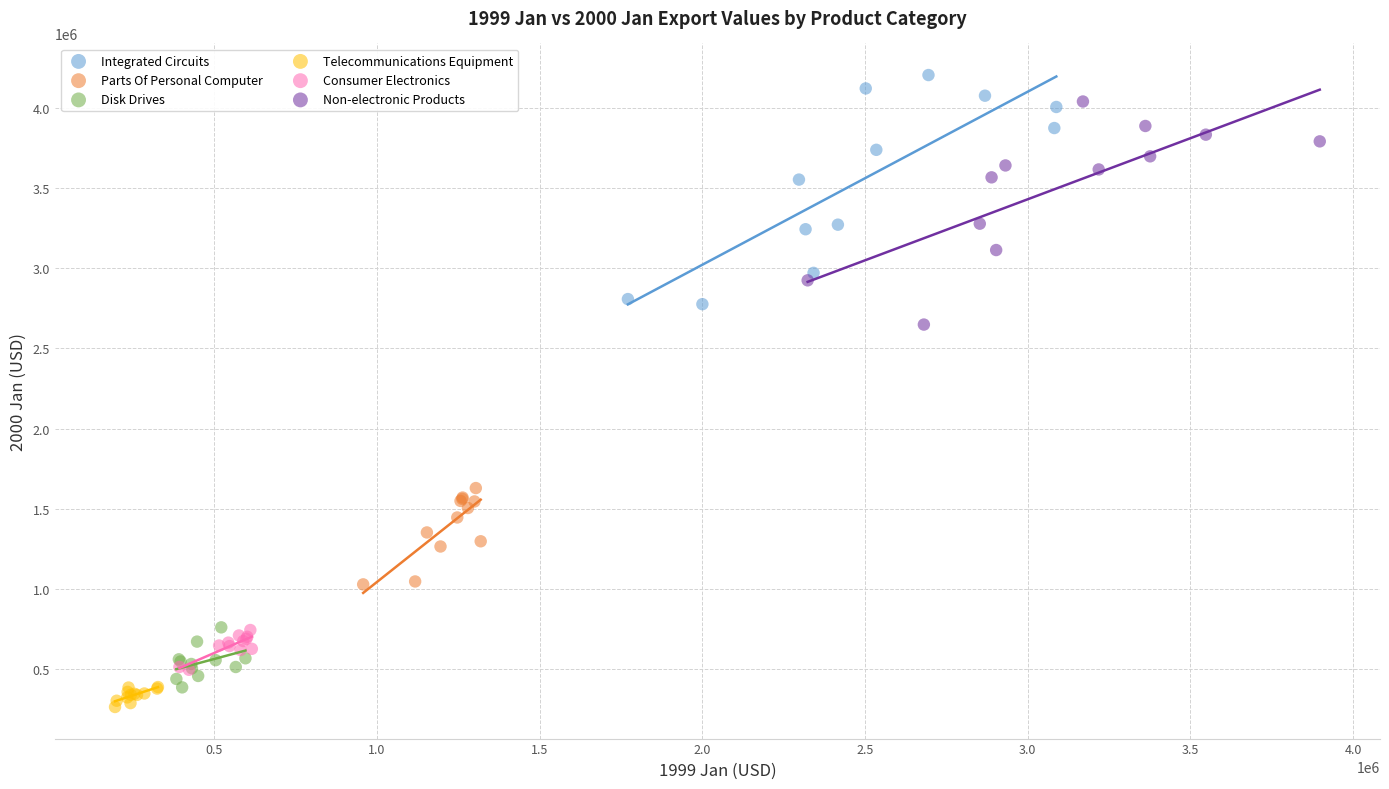

Which series has the widest spread of Y values?

Integrated Circuits